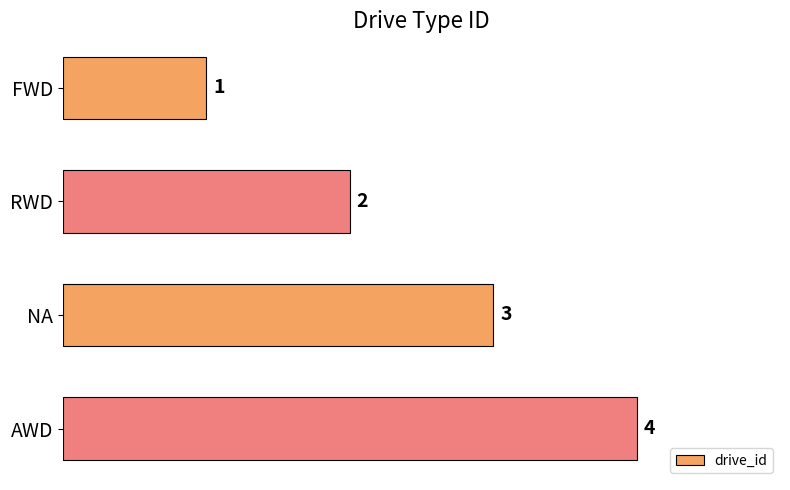

Where is the data nearest to the value 2?

RWD